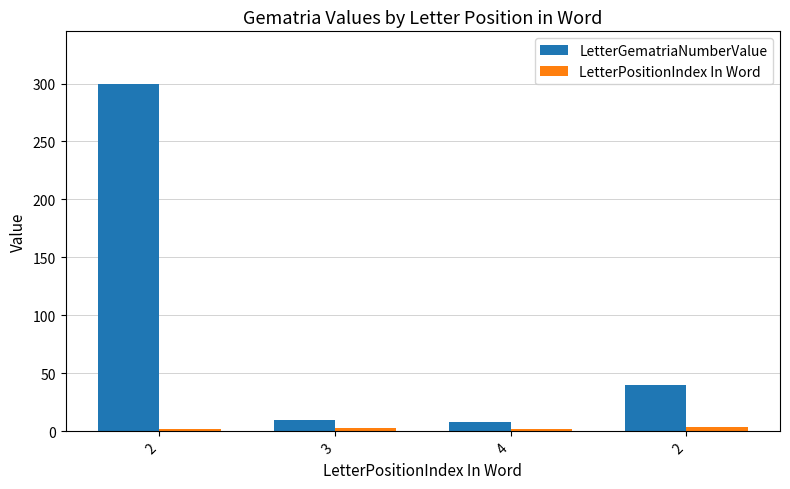

Rank the series by their average value, from highest to lowest.

LetterGematriaNumberValue, LetterPositionIndex In Word